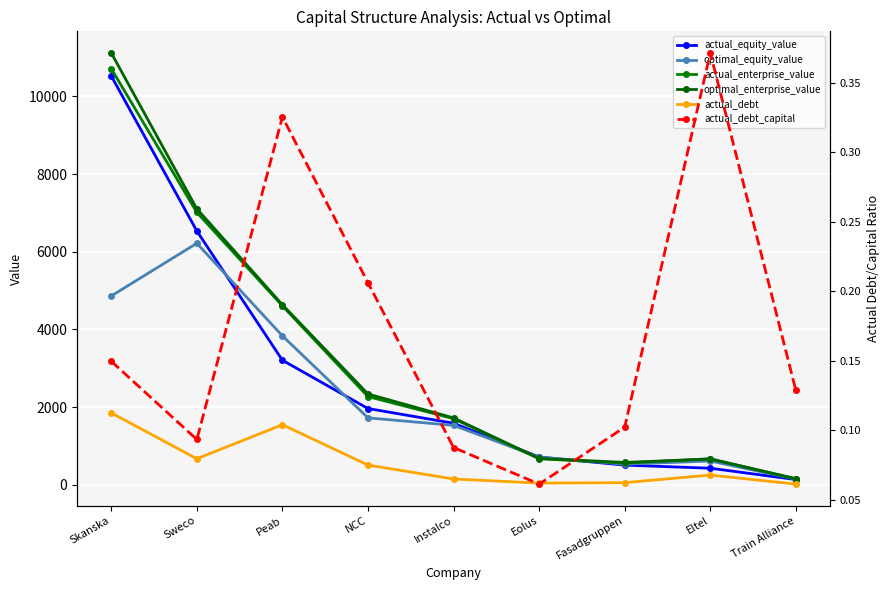

True or false: actual_enterprise_value and actual_debt_capital intersect in this chart.

False